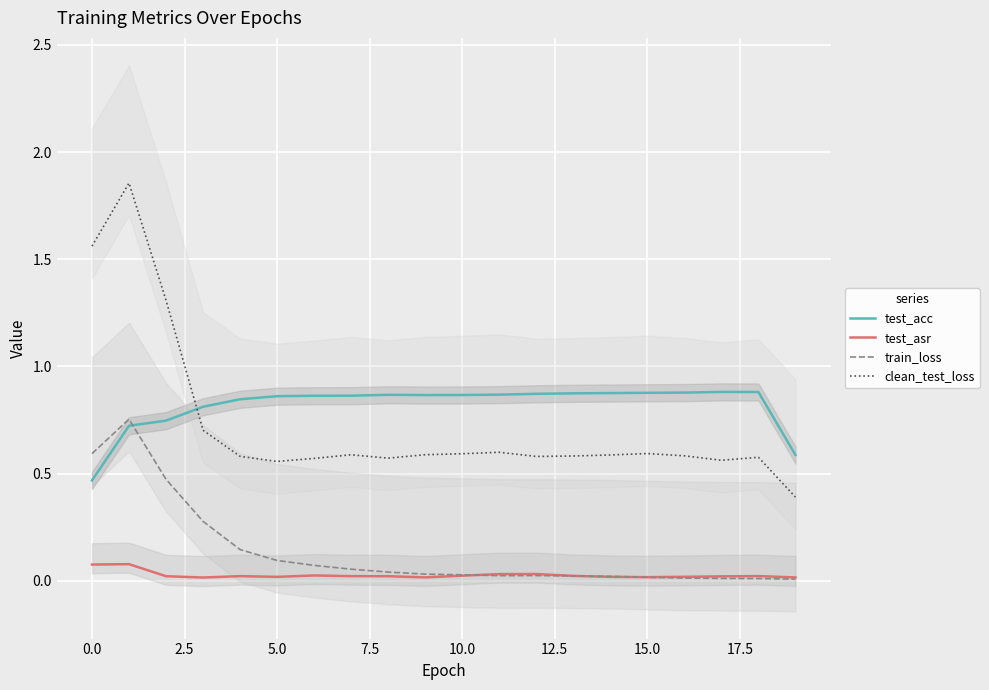

Reading left to right, list all the values displayed in this chart.

test_acc: 0.5	0.7	0.7	0.8	0.8	0.9	0.9	0.9	0.9	0.9	0.9	0.9	0.9	0.9	0.9	0.9	0.9	0.9	0.9	0.6
test_asr: 0.1	0.1	0.0	0.0	0.0	0.0	0.0	0.0	0.0	0.0	0.0	0.0	0.0	0.0	0.0	0.0	0.0	0.0	0.0	0.0
train_loss: 0.6	0.8	0.5	0.3	0.1	0.1	0.1	0.1	0.0	0.0	0.0	0.0	0.0	0.0	0.0	0.0	0.0	0.0	0.0	0.0
clean_test_loss: 1.6	1.9	1.3	0.7	0.6	0.6	0.6	0.6	0.6	0.6	0.6	0.6	0.6	0.6	0.6	0.6	0.6	0.6	0.6	0.4